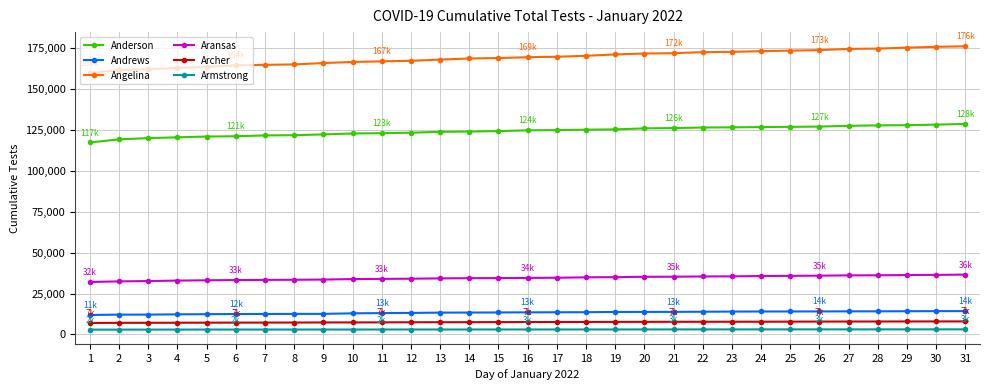

What is the greatest value displayed?

176317